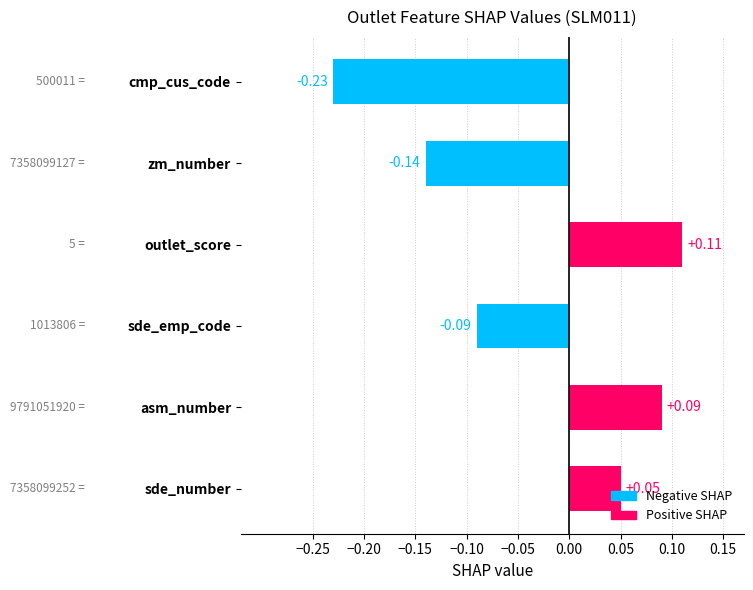

Rank the categories by value from lowest to highest.

cmp_cus_code, zm_number, sde_emp_code, sde_number, asm_number, outlet_score